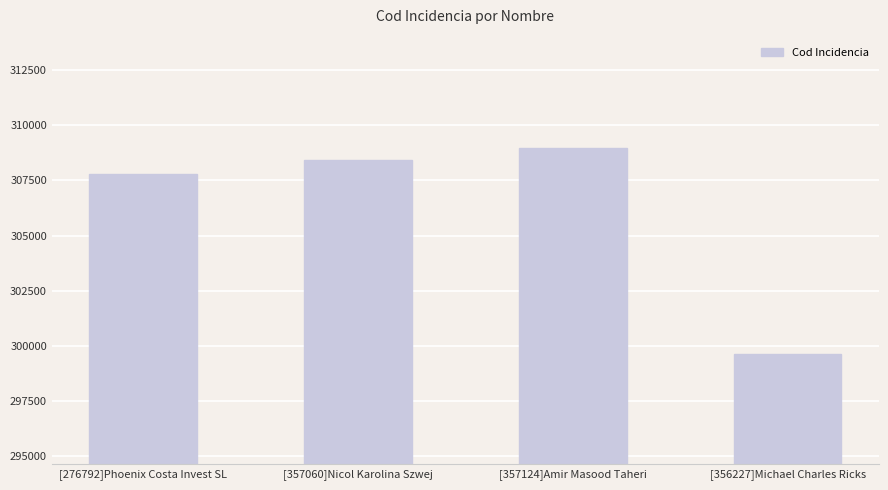

What is the average value?

306200